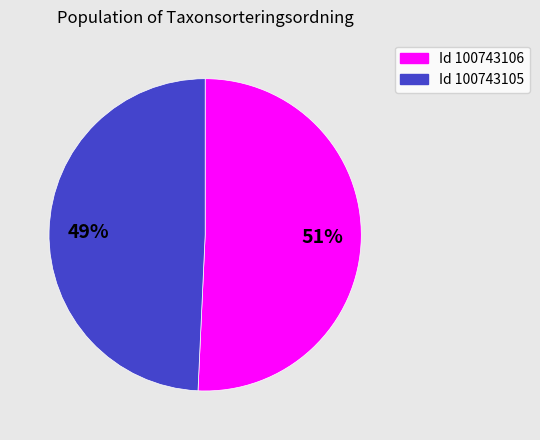

Is there any slice that represents more than half of the pie?

Yes